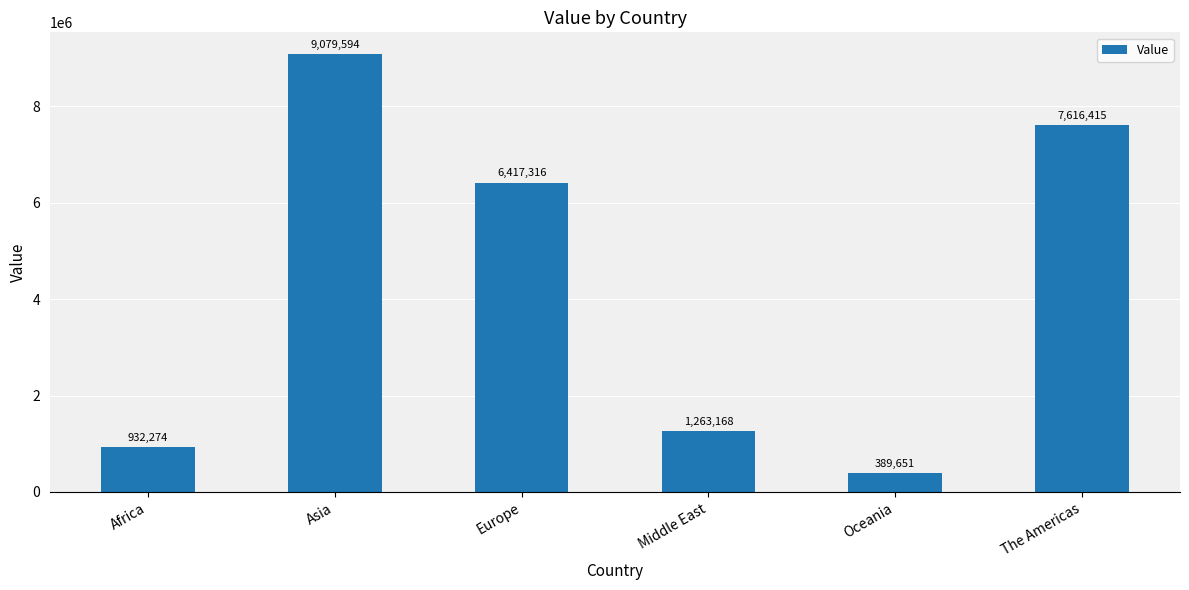

Approximately how many times larger is the value at Middle East compared to The Americas?

0.2